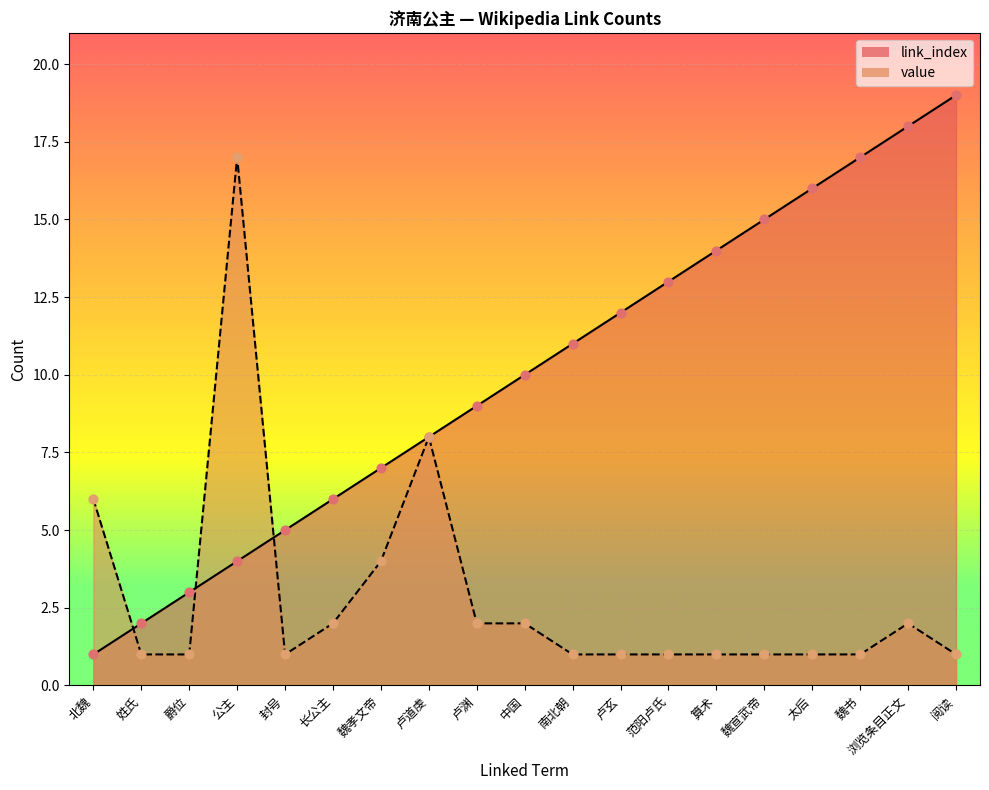

Which series contains the lowest Y value?

link_index